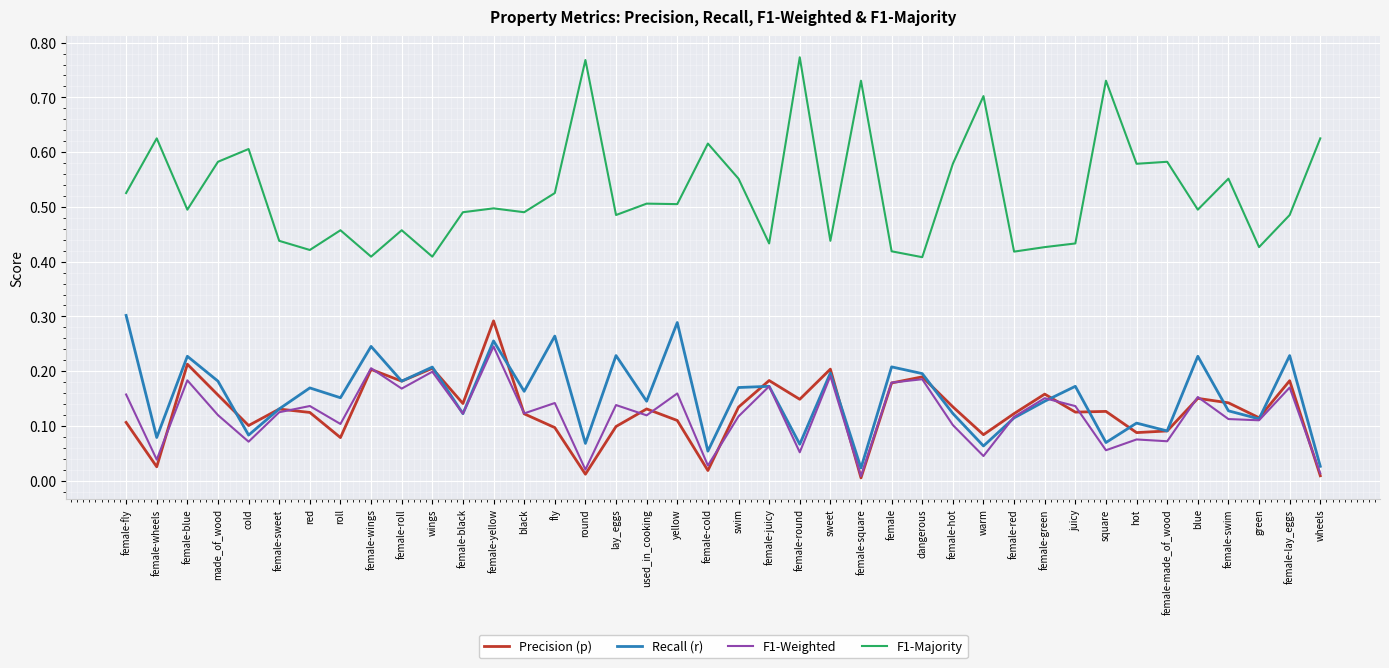

At which category does F1-Weighted reach its first local peak?

female-blue